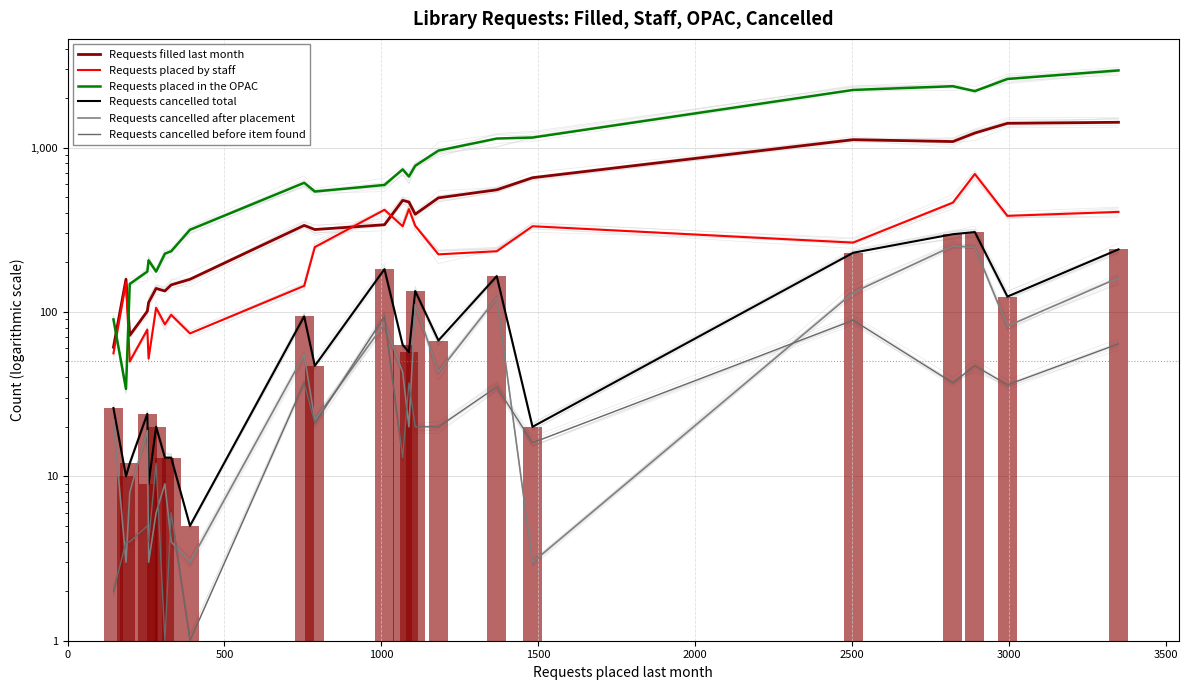

Which series has the widest spread of values?

Requests placed in the OPAC